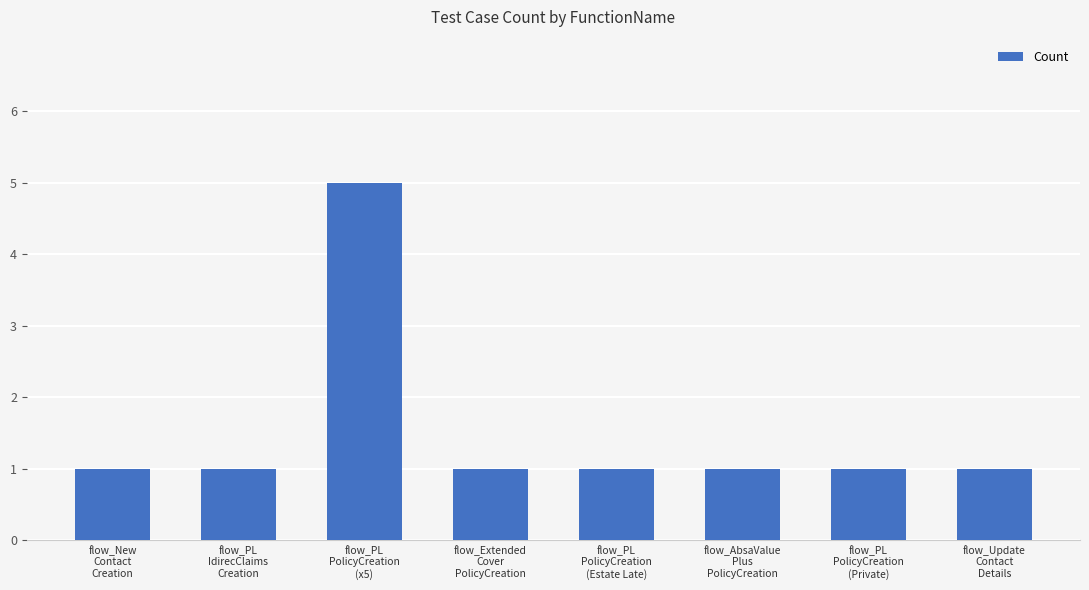

What position from the left is flow_New
Contact
Creation?

1